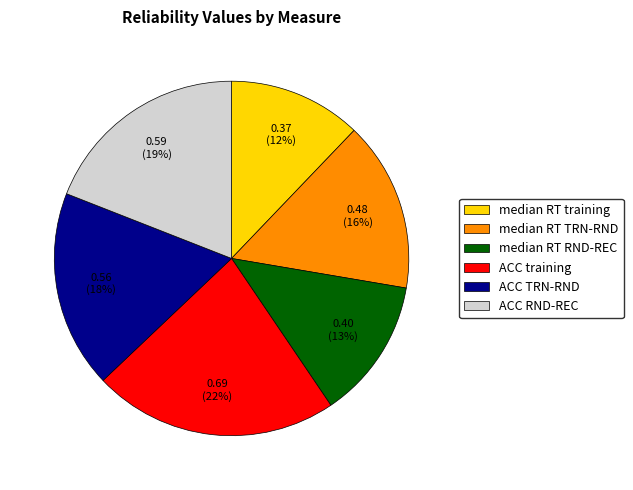

Is it true that median RT RND-REC is 13% of the pie?

True